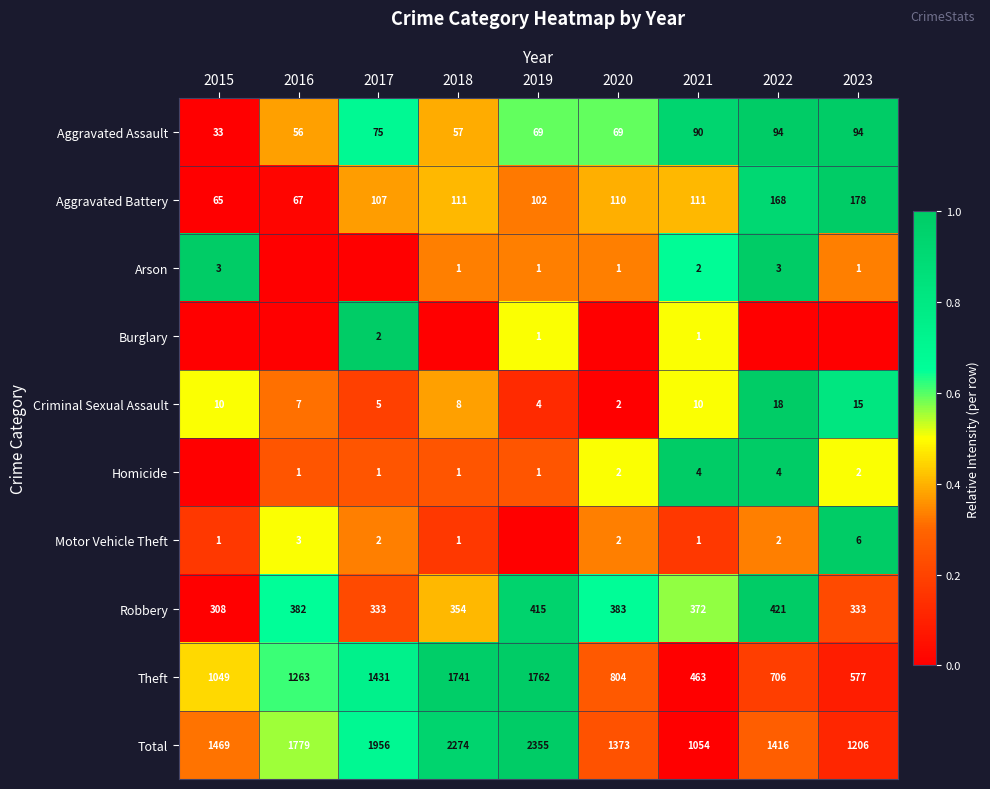

Is the value of Robbery at 2021 greater than the value of Theft at 2022?

No